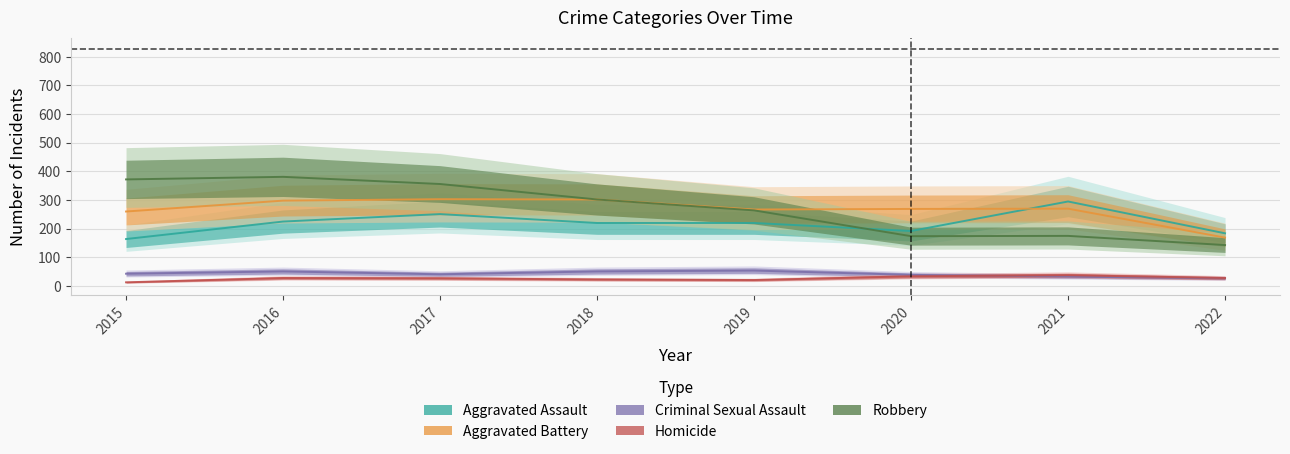

Reading right to left, list all the values displayed in this chart.

Aggravated Assault: 184	295	192	220	220	251	225	164
Aggravated Battery: 169	270	269	267	302	303	298	260
Criminal Sexual Assault: 27	33	39	54	51	41	51	43
Homicide: 28	38	34	21	23	27	28	13
Robbery: 143	175	174	264	302	356	381	372